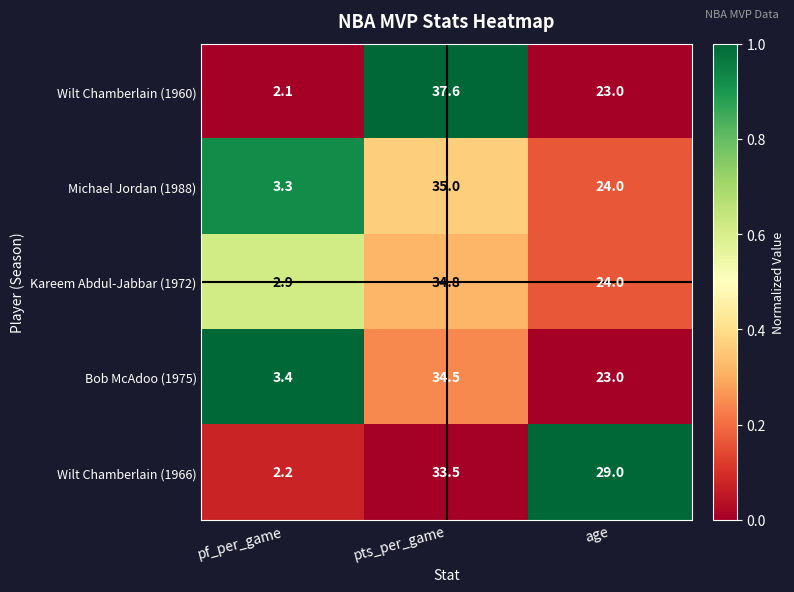

At which category is the sum across all series the highest?

pts_per_game